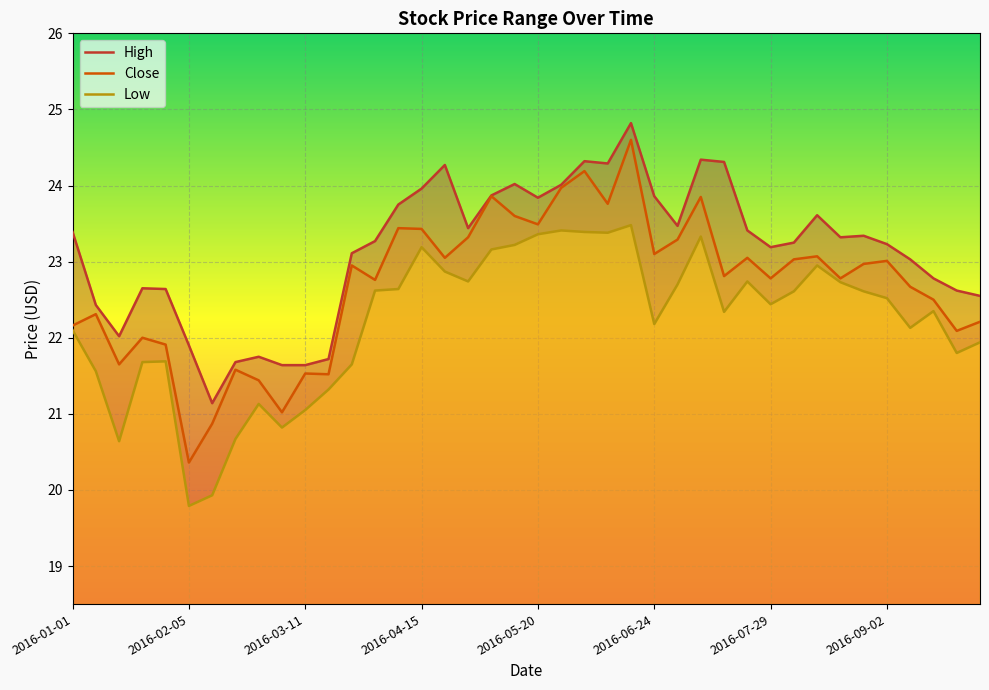

Between 2016-05-13 and 2016-01-29, which is larger?

2016-05-13